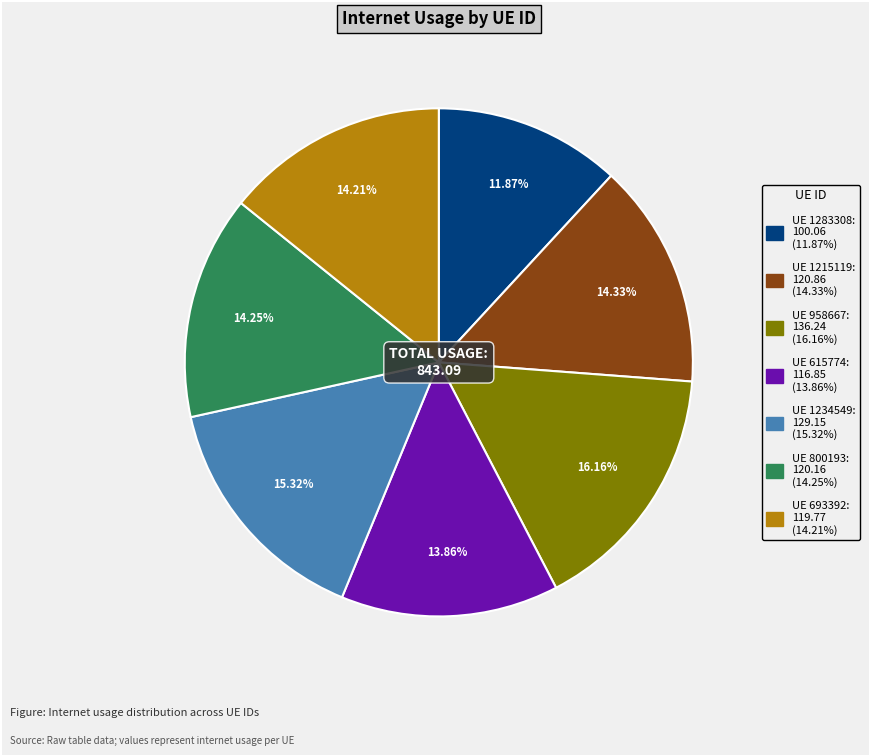

Is there any slice that represents more than half of the pie?

No